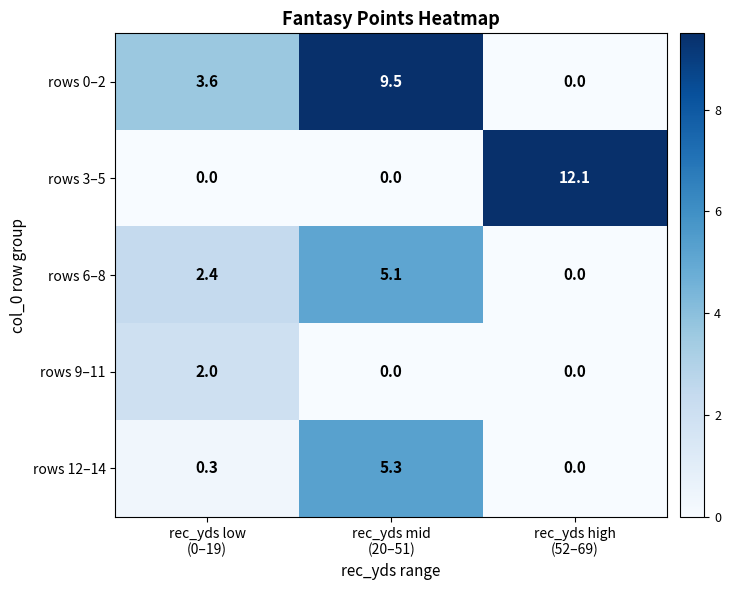

What is the difference between the maximum and minimum values in the rows 0–2 series?

9.5